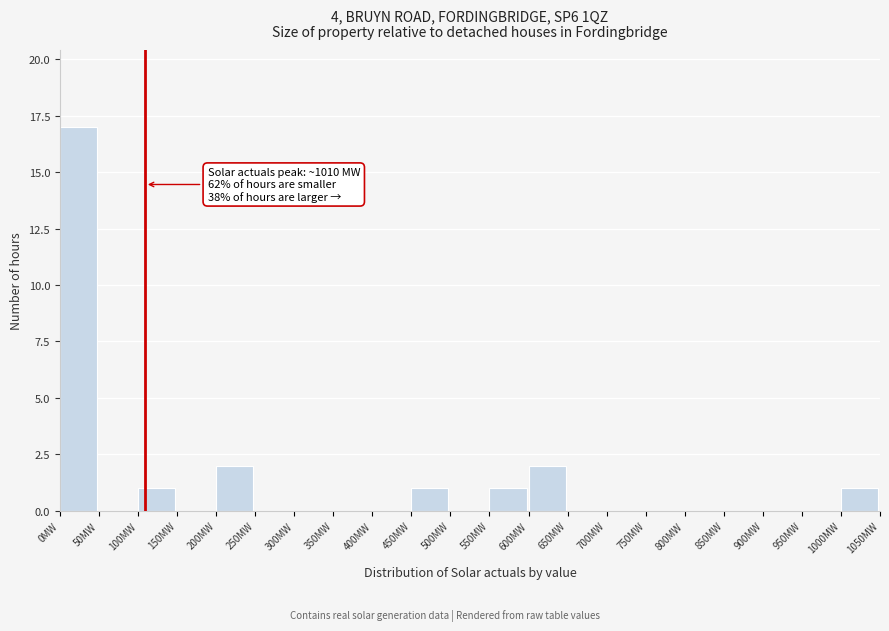

Which range on the x-axis has the tallest bar?

0 to 50